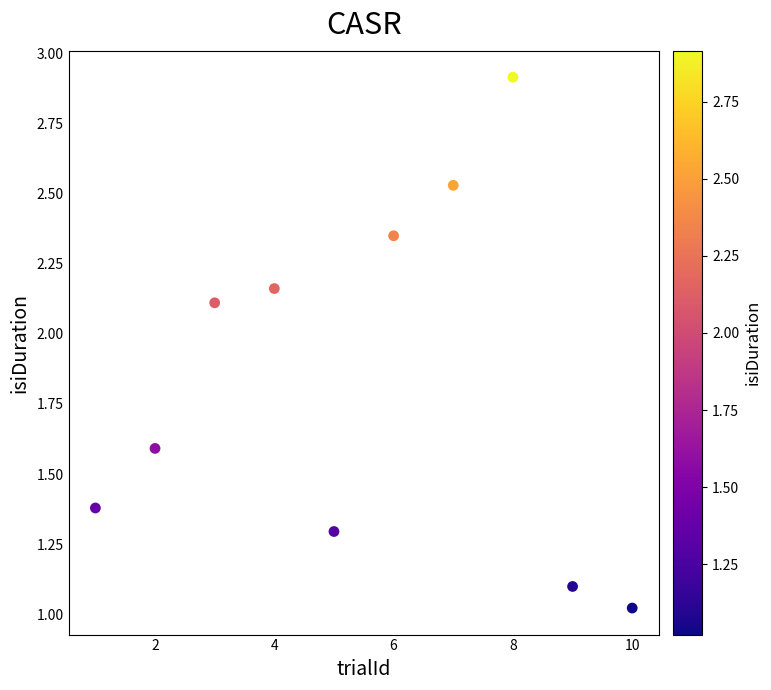

What is the range of Y values (max minus min)?

1.9